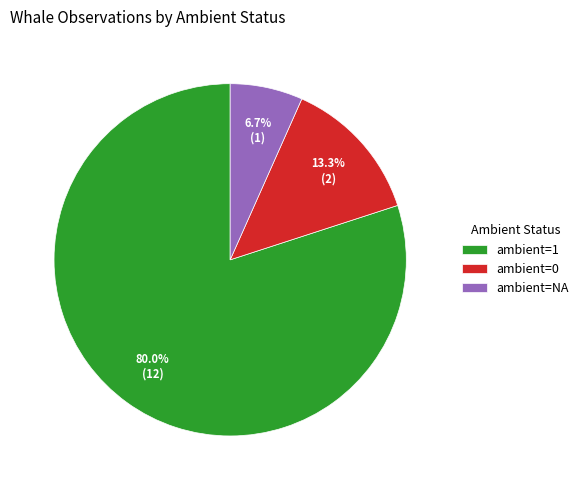

Approximately how many times larger is the value at ambient=0 compared to ambient=NA?

2.0